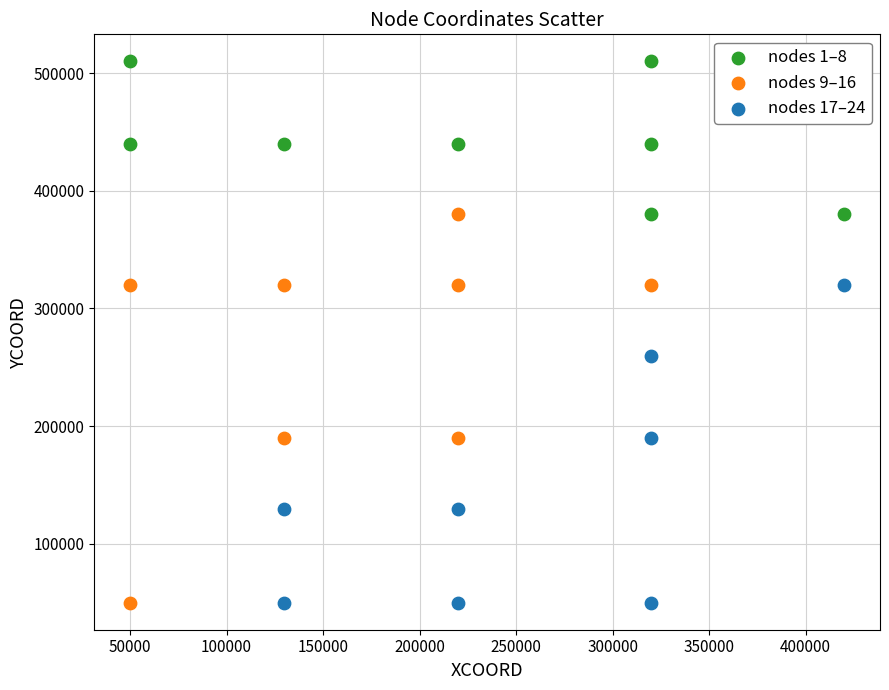

Which series has the largest Y range (max minus min)?

nodes 9–16